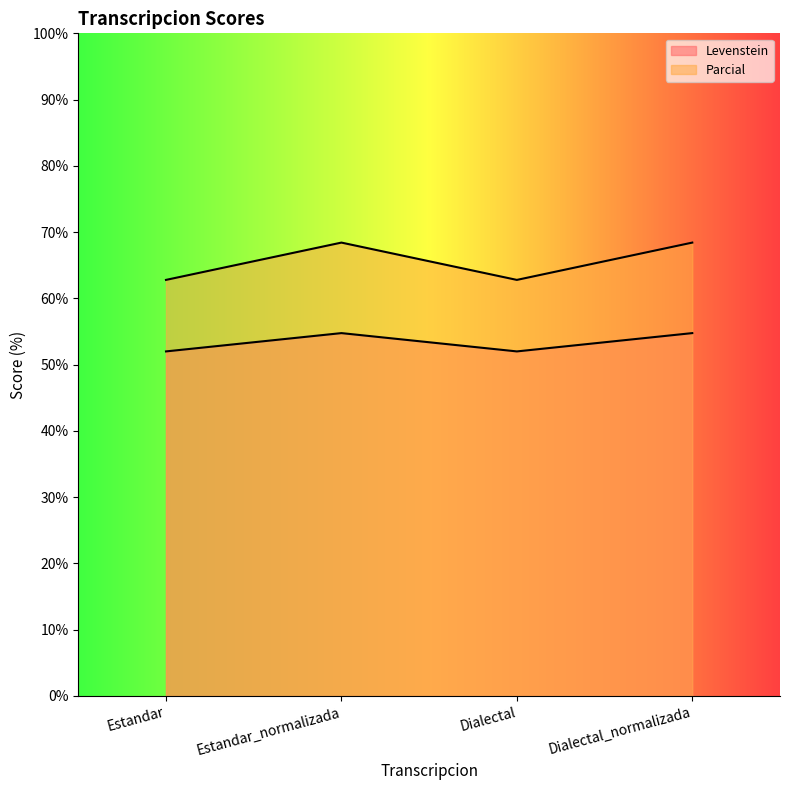

List the series in order of their overall mean, highest first.

Parcial, Levenstein